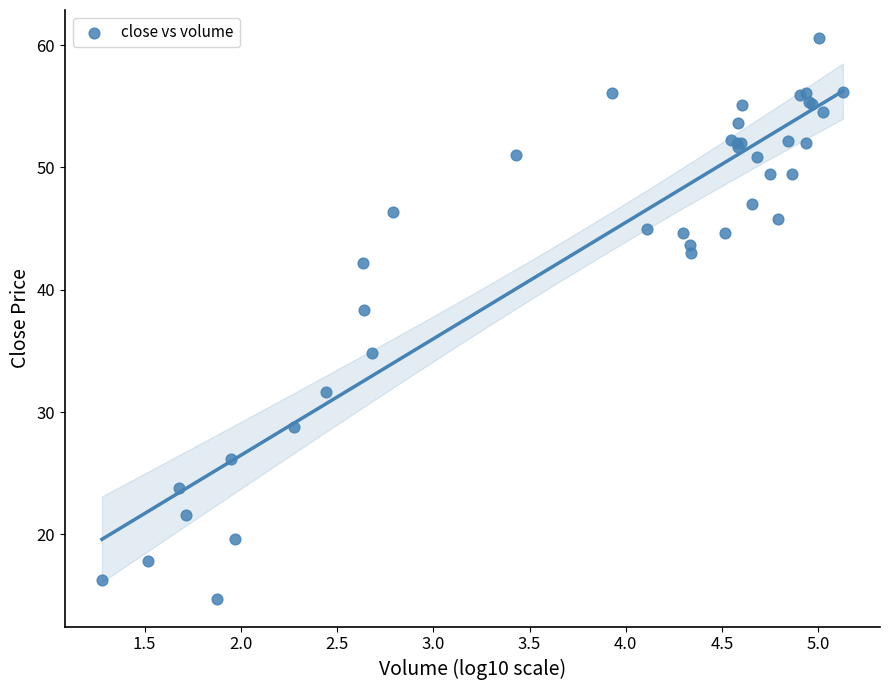

What Y value in the scatter plot is closest to 37?

38.3